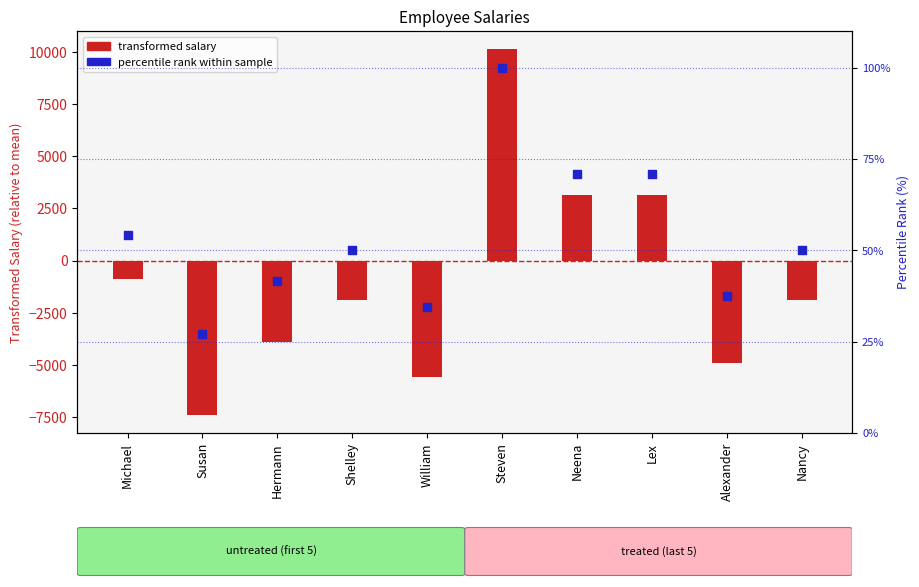

Between Alexander and Neena, which is larger?

Neena